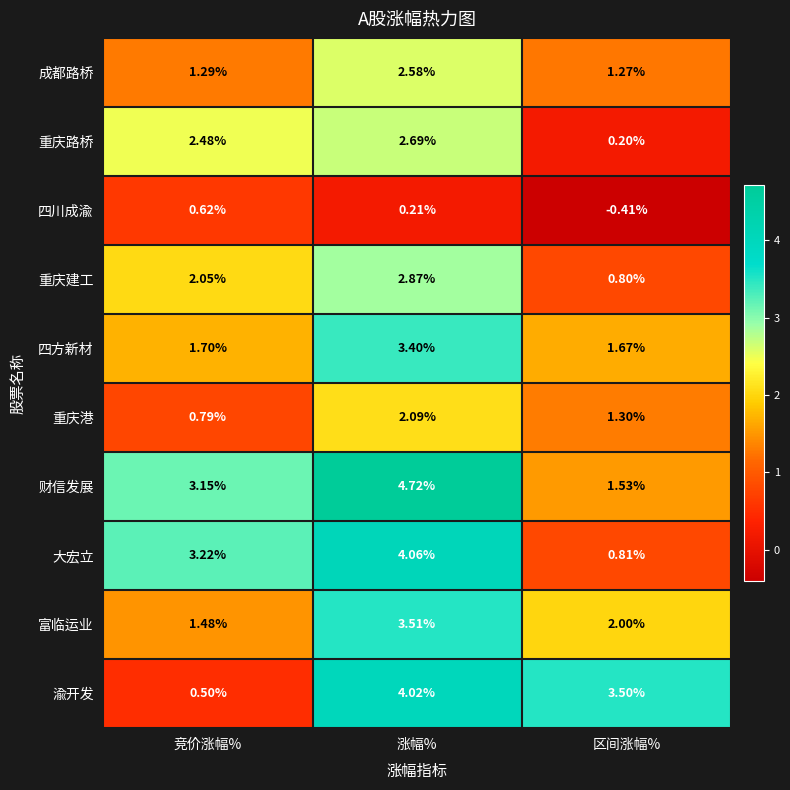

Where is 重庆路桥 nearest to the value 1?

区间涨幅%